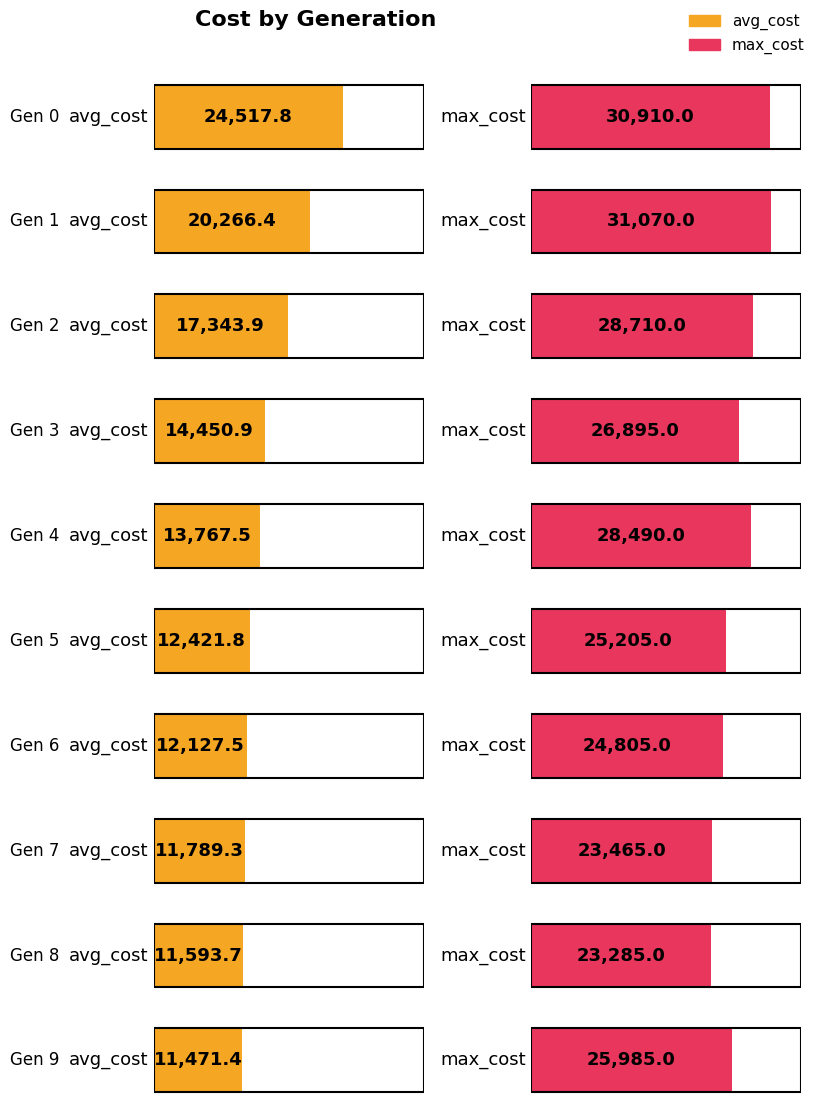

At Gen 6, list the series in order from largest to smallest.

max_cost, avg_cost